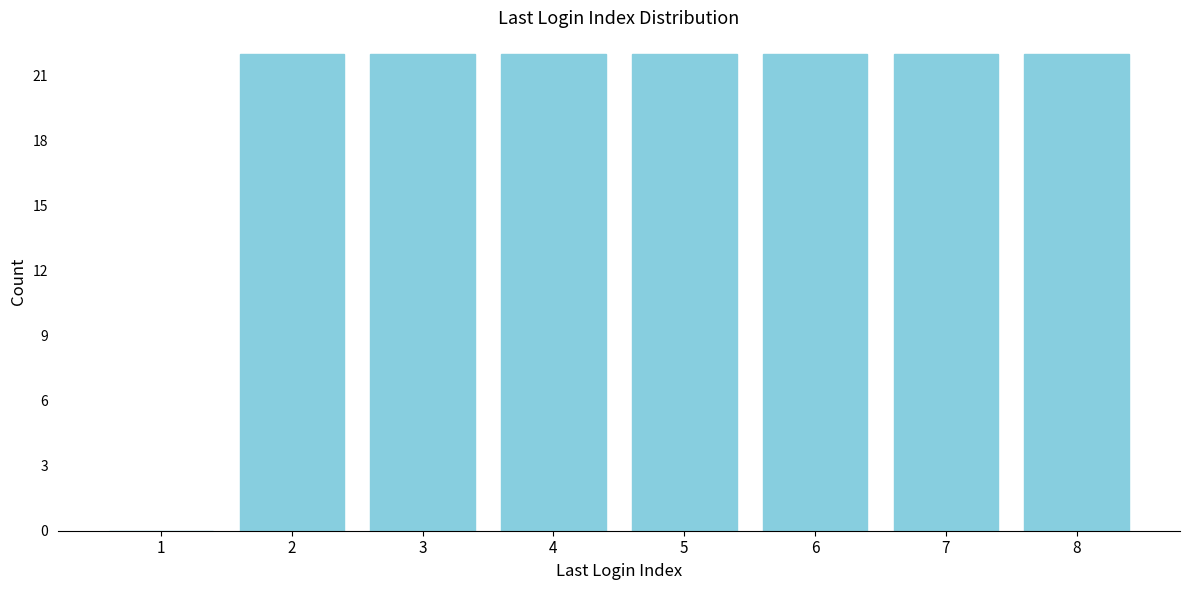

Reading right to left, list all the values displayed in this chart.

8=22	7=22	6=22	5=22	4=22	3=22	2=22	1=0